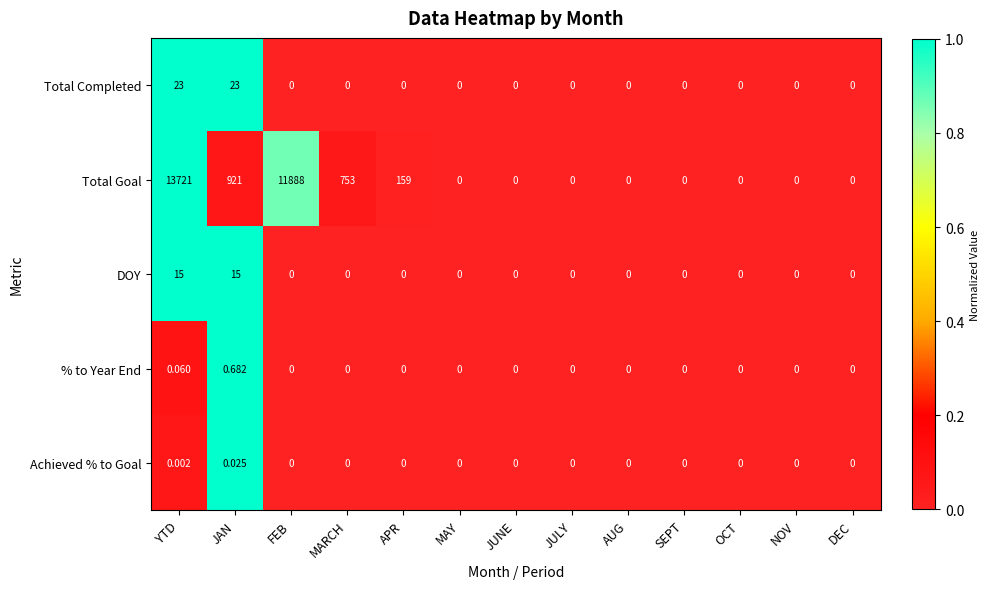

Which series has the largest range (max minus min)?

Total Goal